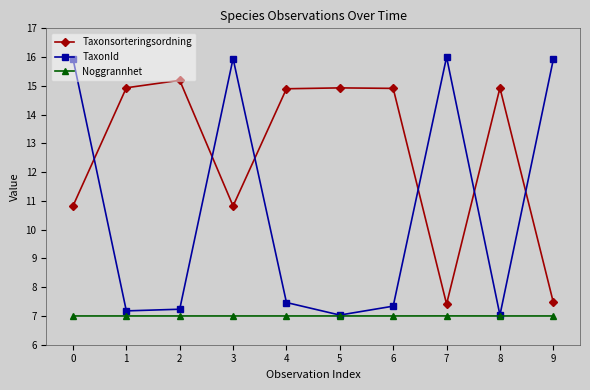

At how many categories does at least one series exceed 11?

10